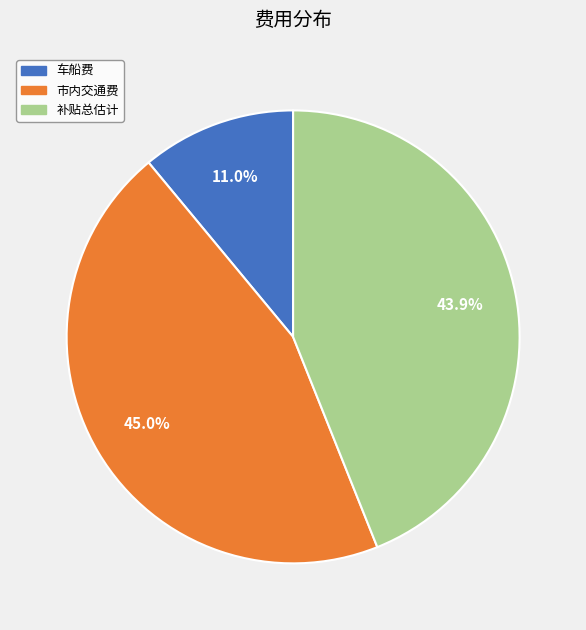

Is there any slice that represents more than half of the pie?

No